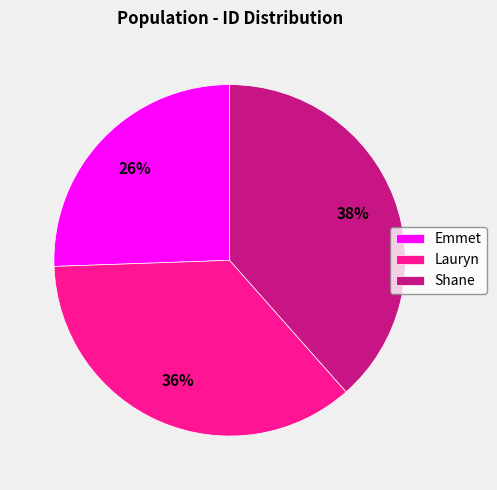

Which slice is the smallest?

Emmet